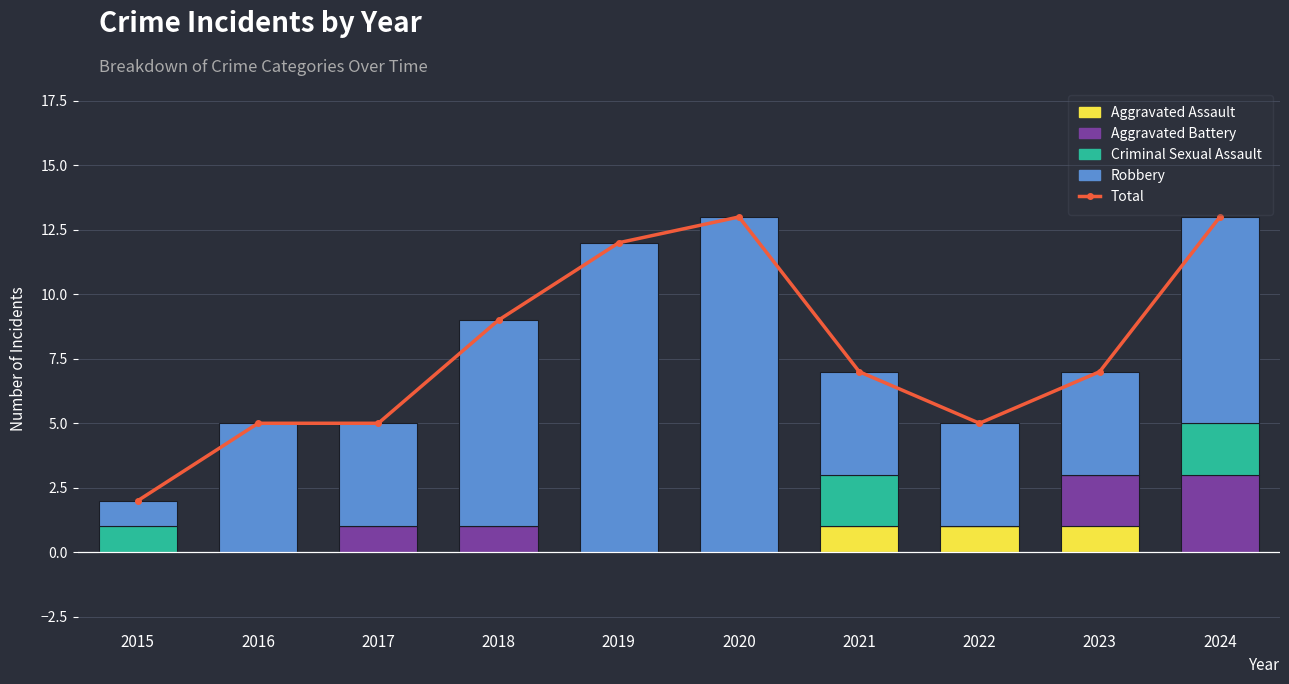

Reading left to right, transcribe all the data shown in this chart.

Total: 2015=2	2016=5	2017=5	2018=9	2019=12	2020=13	2021=7	2022=5	2023=7	2024=13
Aggravated Assault: 2015=0	2016=0	2017=0	2018=0	2019=0	2020=0	2021=1	2022=1	2023=1	2024=0
Aggravated Battery: 2015=0	2016=0	2017=1	2018=1	2019=0	2020=0	2021=0	2022=0	2023=2	2024=3
Criminal Sexual Assault: 2015=1	2016=0	2017=0	2018=0	2019=0	2020=0	2021=2	2022=0	2023=0	2024=2
Robbery: 2015=1	2016=5	2017=4	2018=8	2019=12	2020=13	2021=4	2022=4	2023=4	2024=8